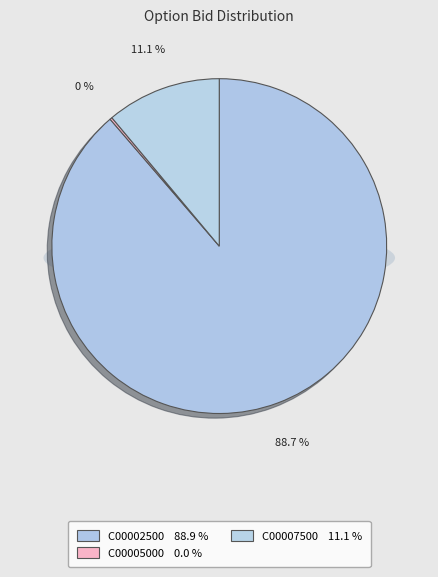

To the nearest percent, what is the difference between the ASX230616C00005000 and ASX230616C00002500 slice percentages?

89%